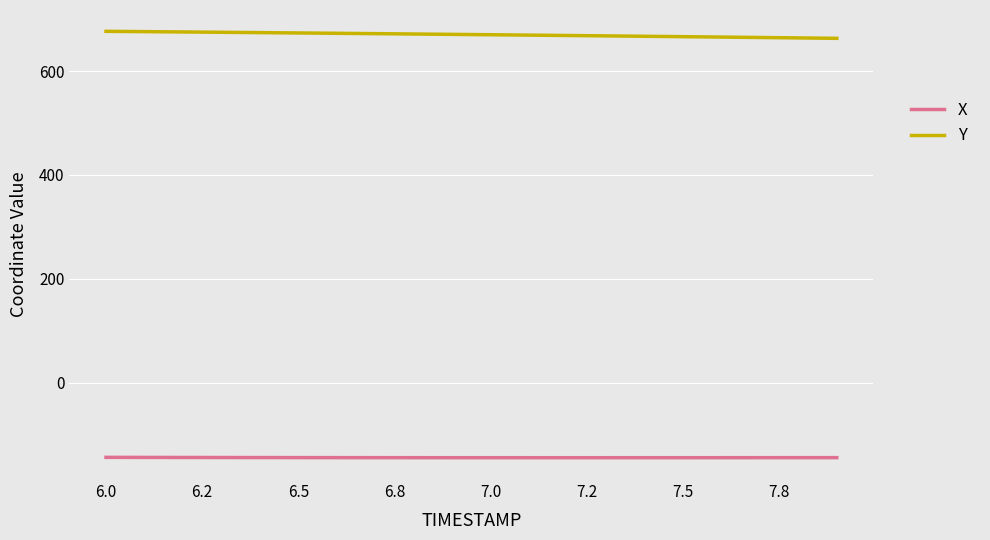

Which series has the largest total across all categories?

Y